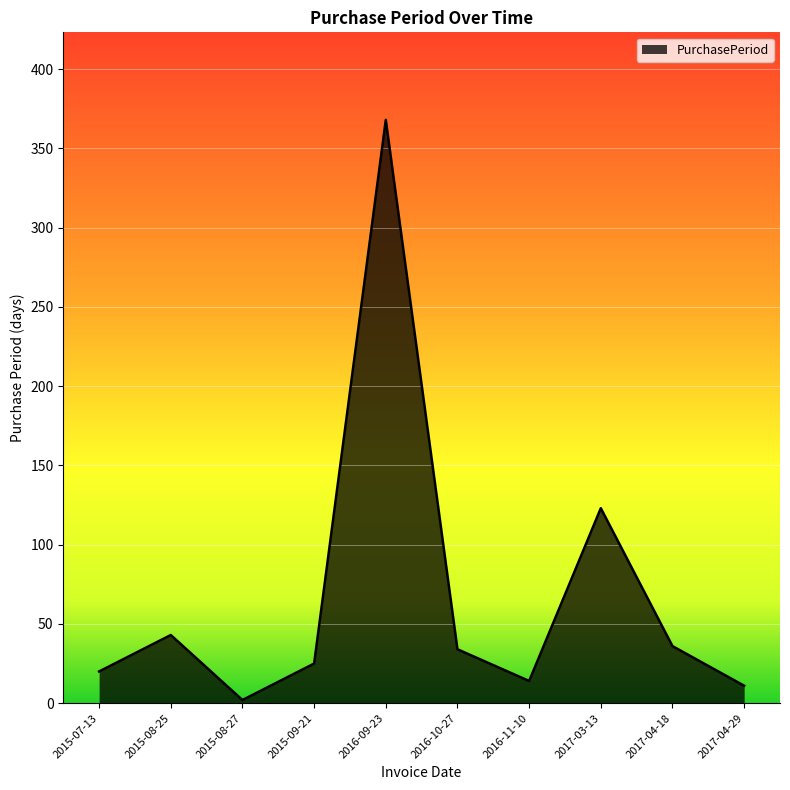

What is the change in value from 2017-03-13 to 2017-04-29?

-112